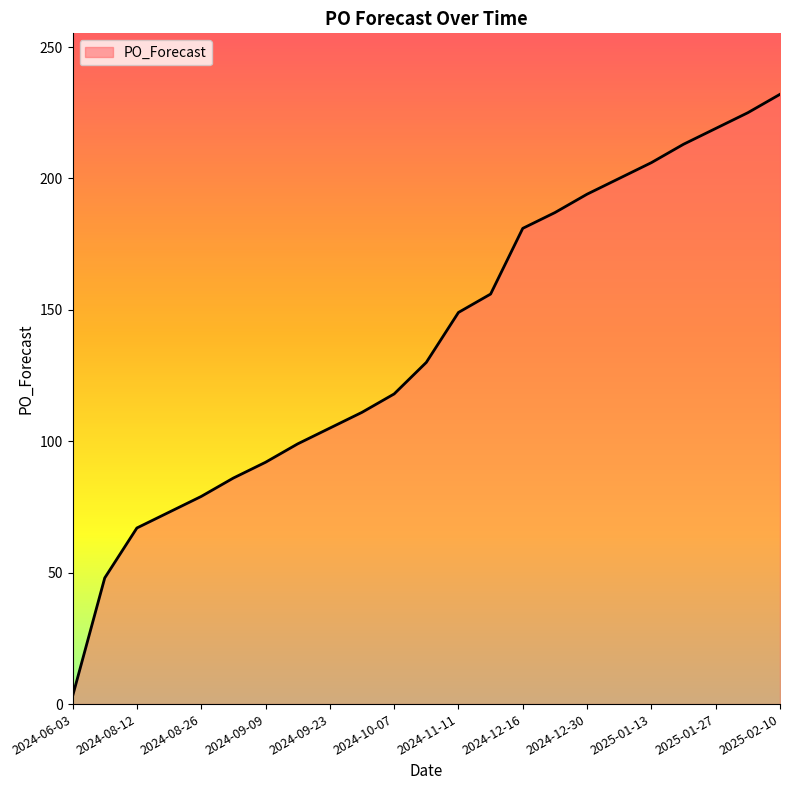

Reading left to right, transcribe all the data shown in this chart.

3	48	67	73	79	86	92	99	105	111	118	130	149	156	181	187	194	200	206	213	219	225	232